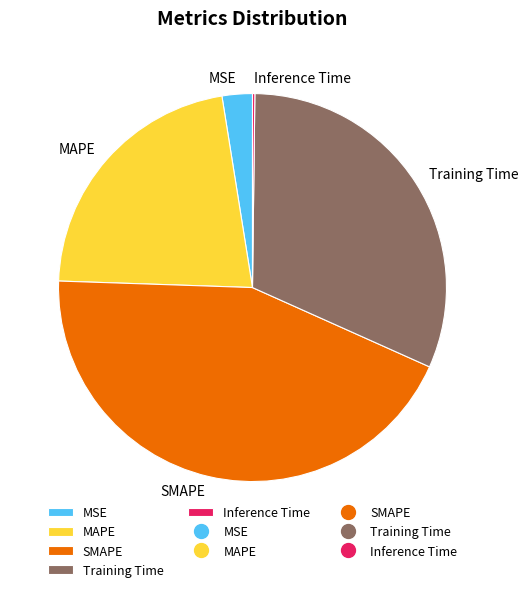

Between MSE and MAPE, which is larger?

MAPE